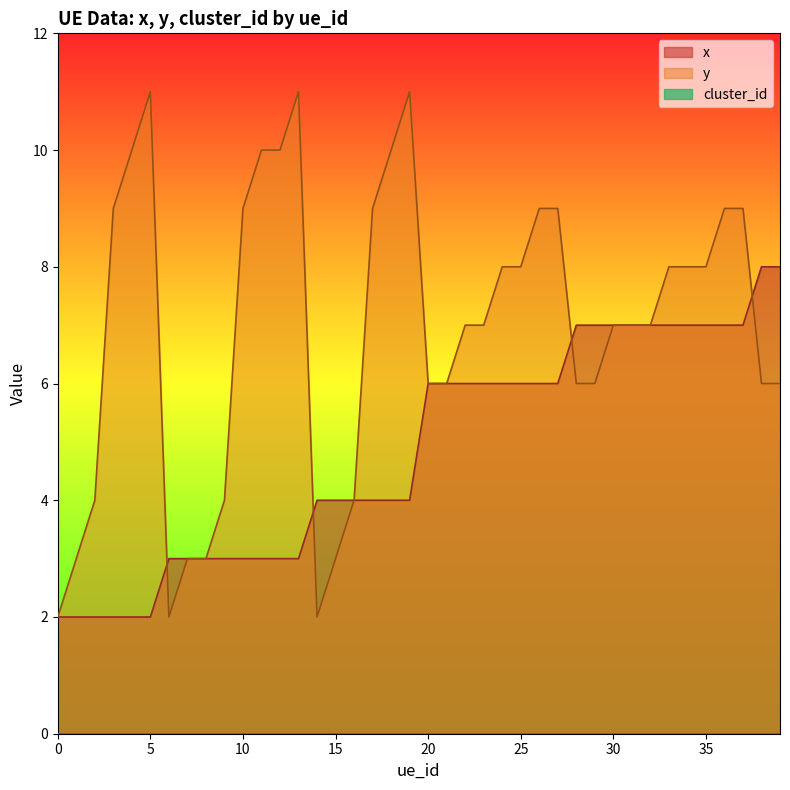

What is the difference between the y values at 27 and 4?

1